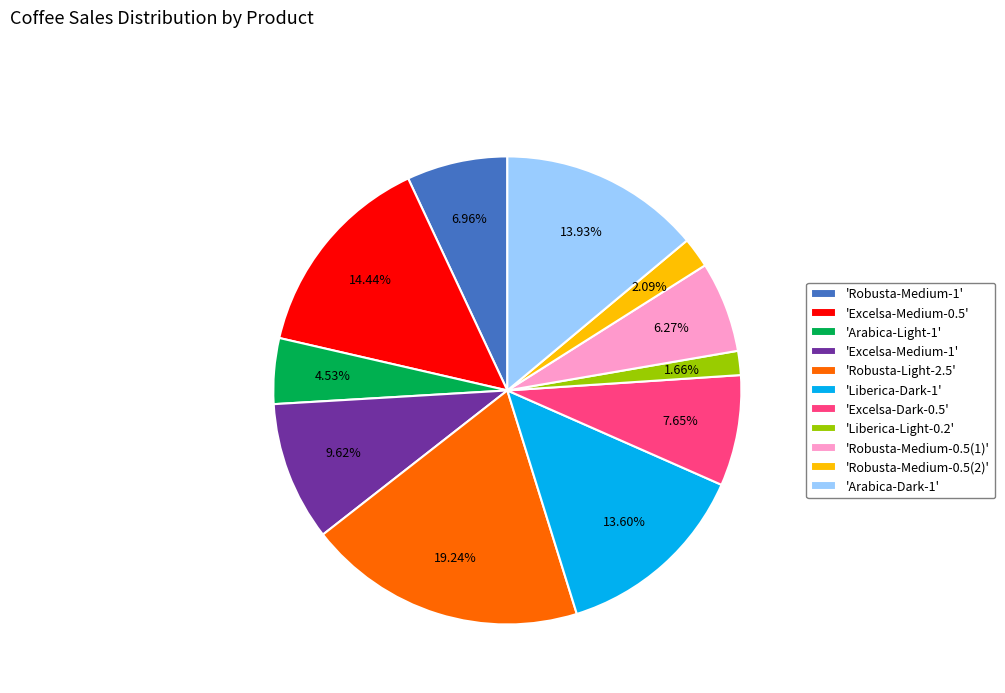

Approximately how many times larger is the value at 'Excelsa-Medium-0.5' compared to 'Robusta-Medium-1'?

2.1